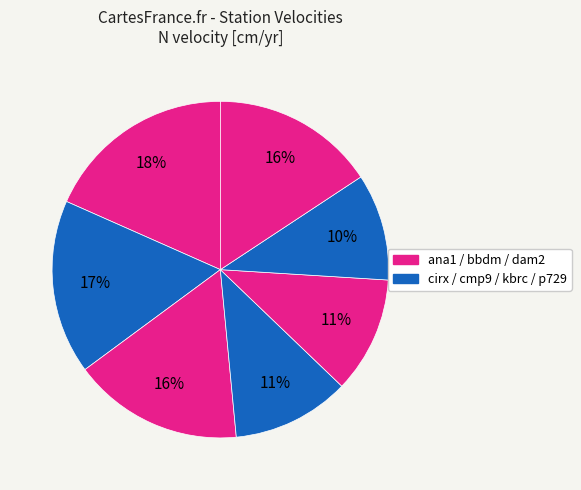

Is there a majority slice in this chart?

No